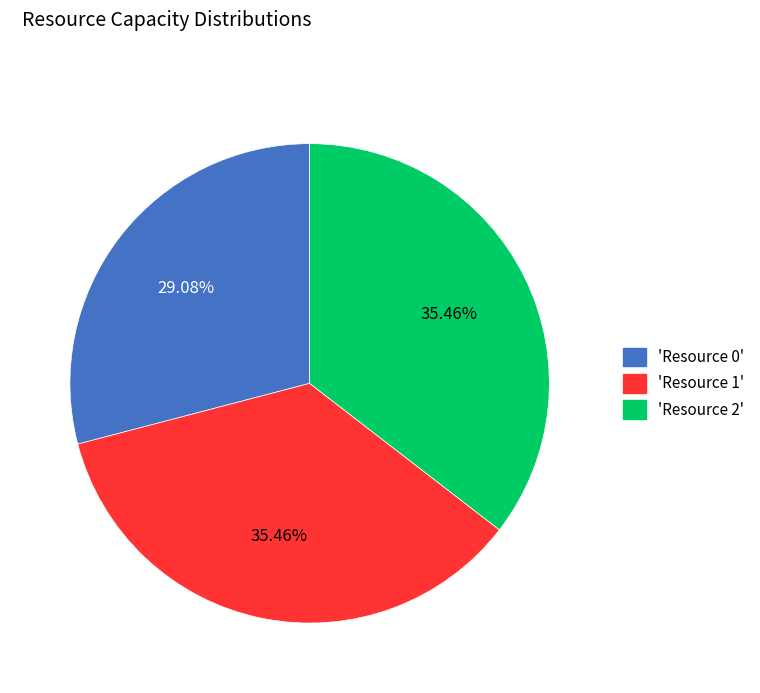

Is there any slice that represents more than half of the pie?

No